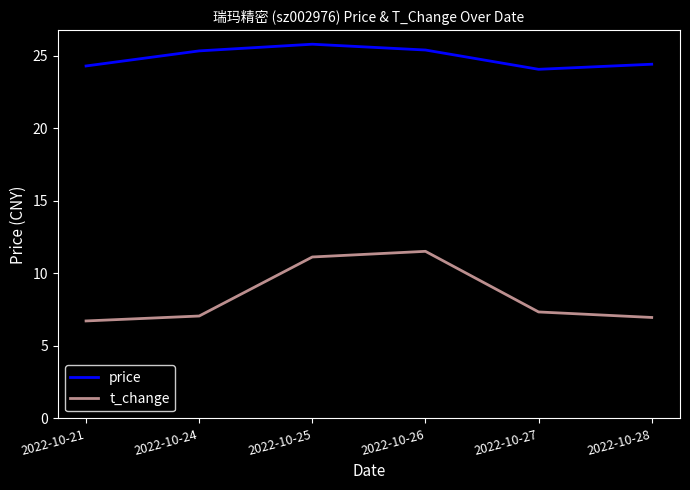

True or false: price and t_change intersect in this chart.

False